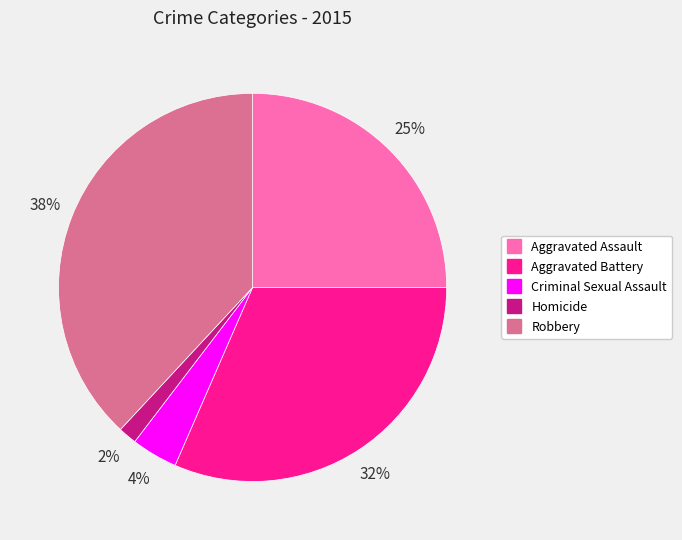

To the nearest percent, what is the combined percentage of Criminal Sexual Assault and Robbery?

42%